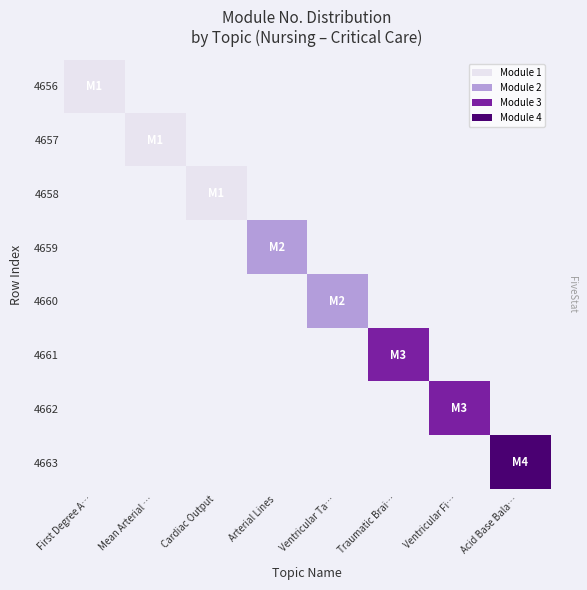

How many positive values does the 4659 series have?

1